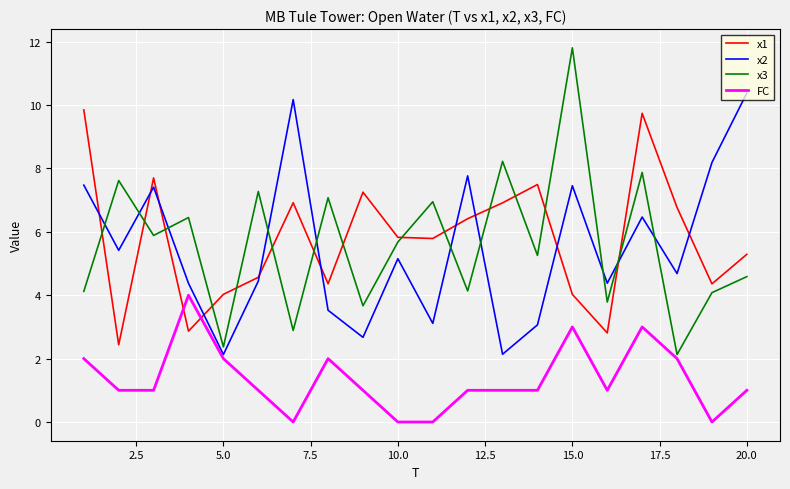

What is the difference between the maximum and minimum values in the x2 series?

8.2